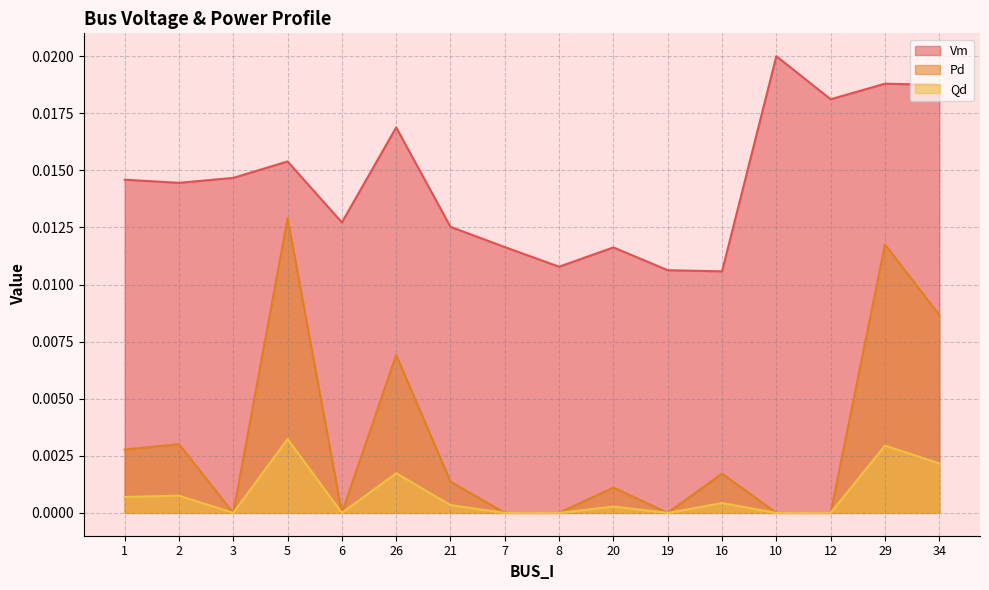

How many Vm values are between 0 and 1?

16